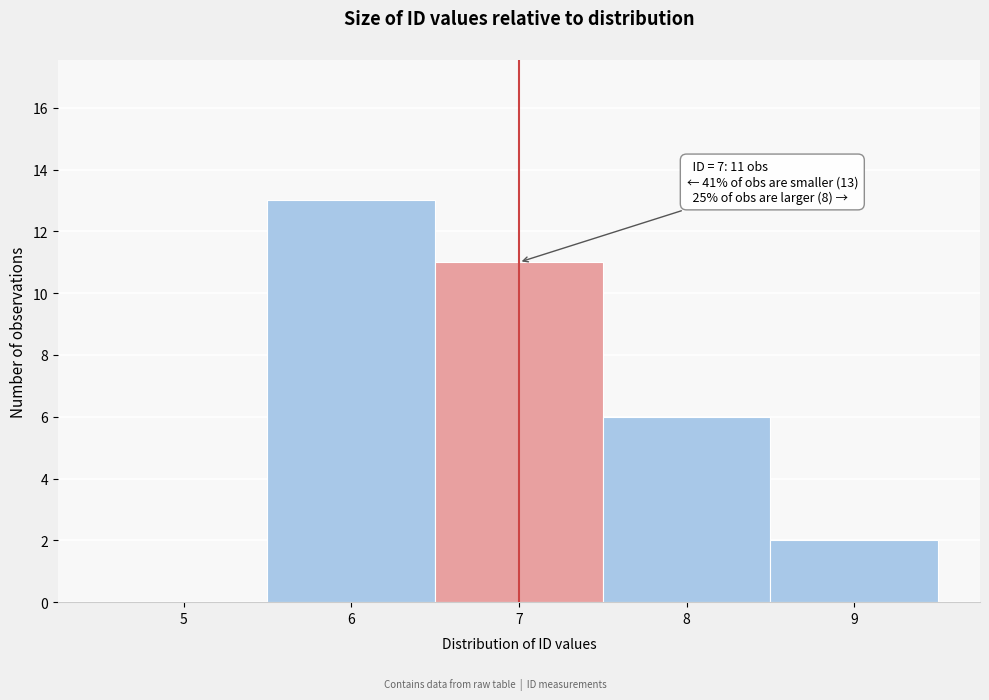

Reading right to left, transcribe all the data shown in this chart.

9=2	8=6	7=11	6=13	5=0